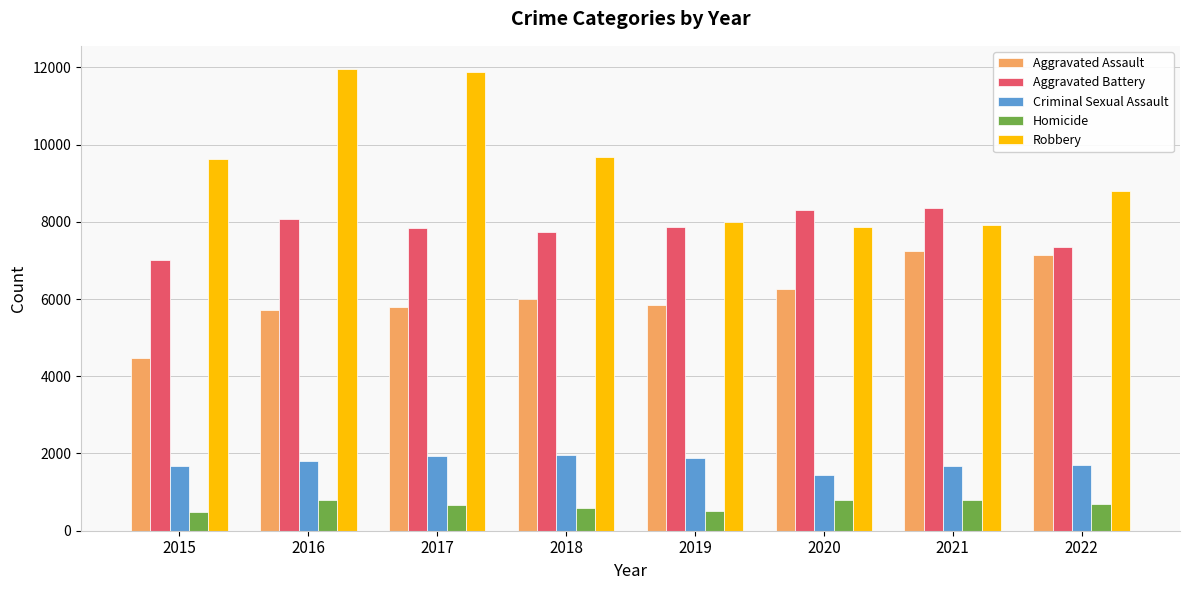

How many bars are there in total?

40